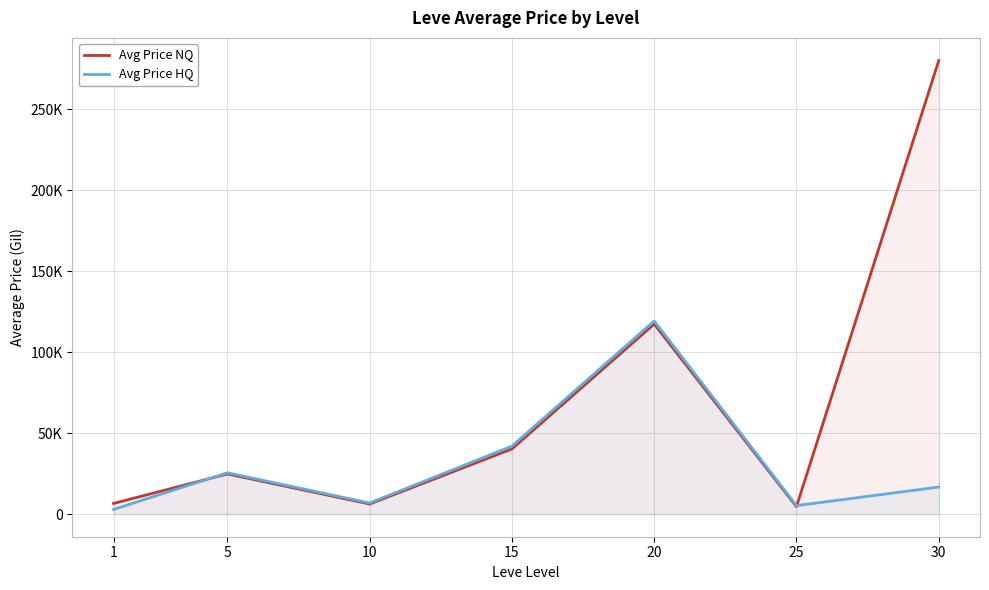

True or false: Avg Price NQ has more than 1 points higher than both neighbors.

True